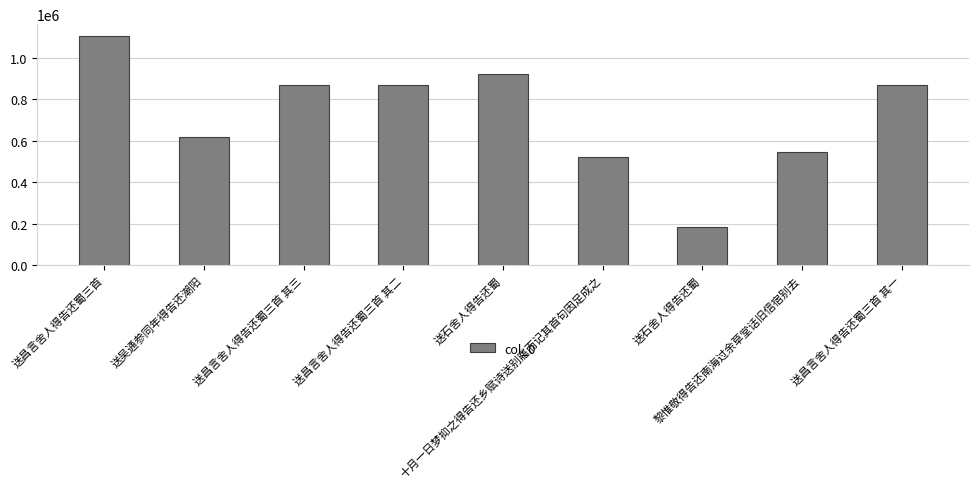

How many values are below 869696?

4